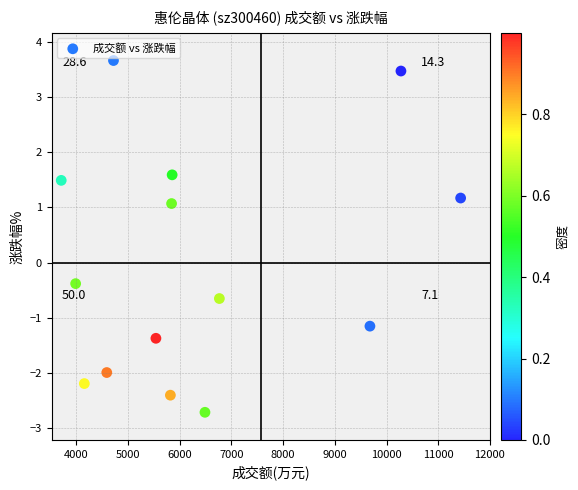

What is the range of Y values (max minus min)?

6.4